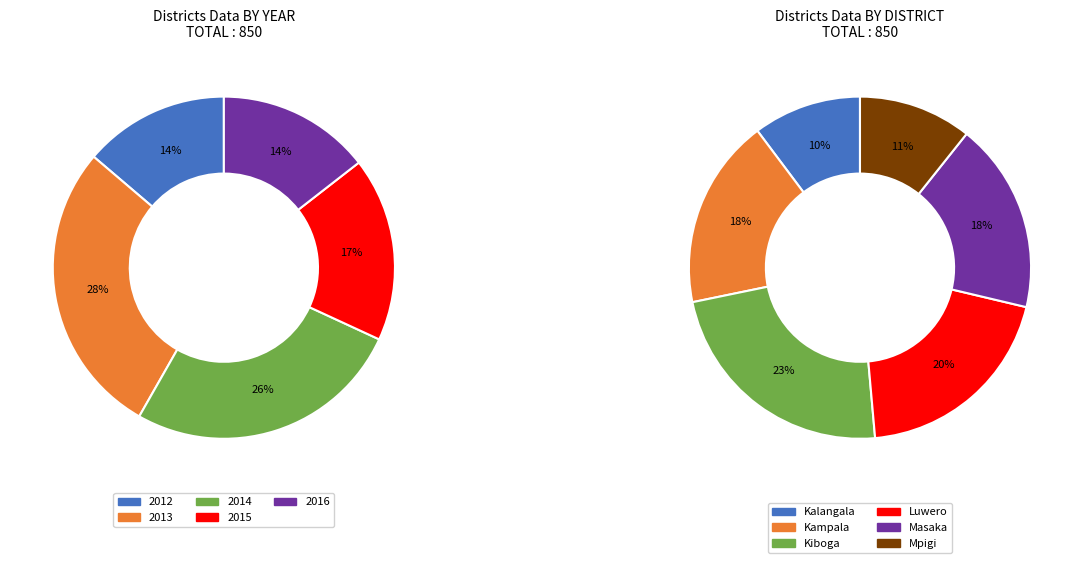

To the nearest percent, what is the average slice percentage?

20%